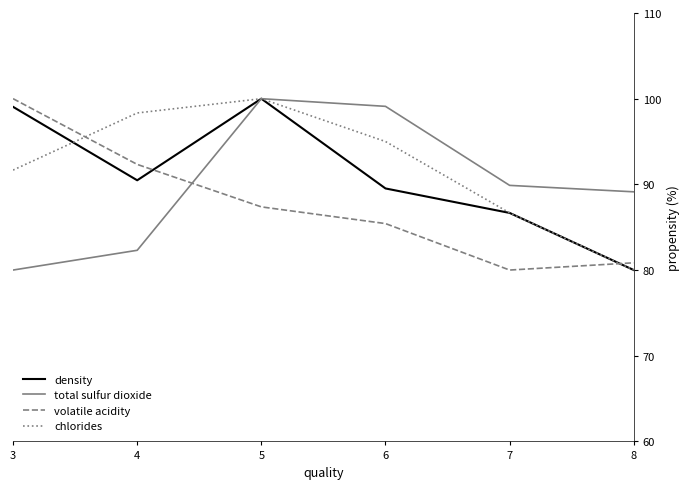

Is it true that chlorides equals 86.7 at 7?

True